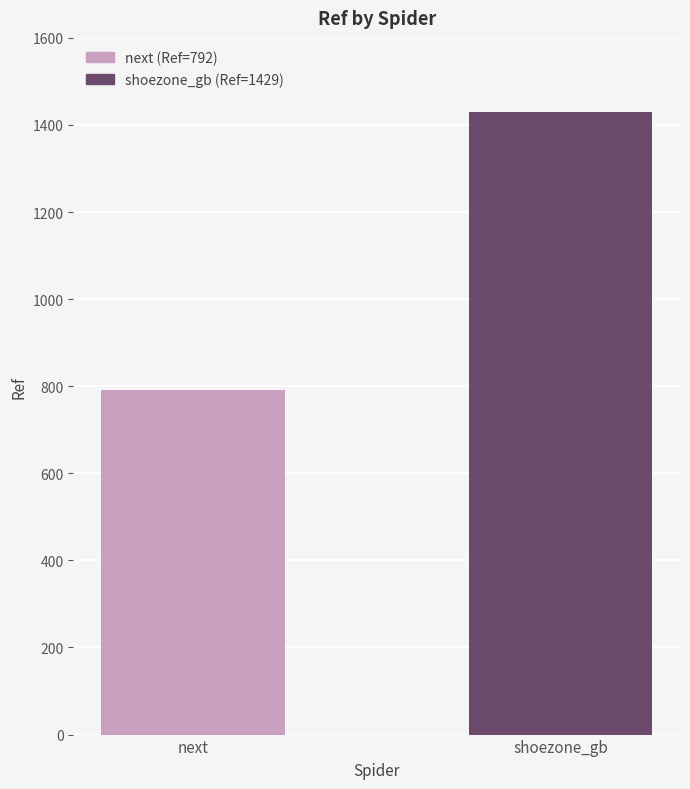

What is the maximum value shown in the chart?

1429